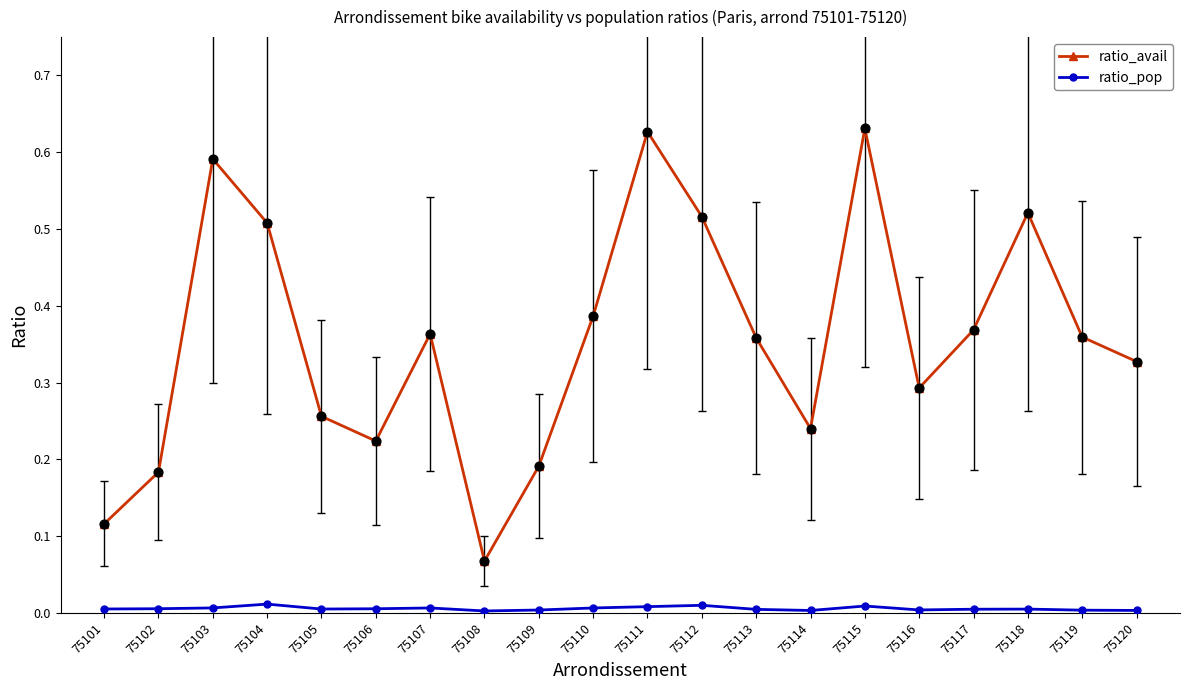

At how many categories does at least one series exceed 0?

20